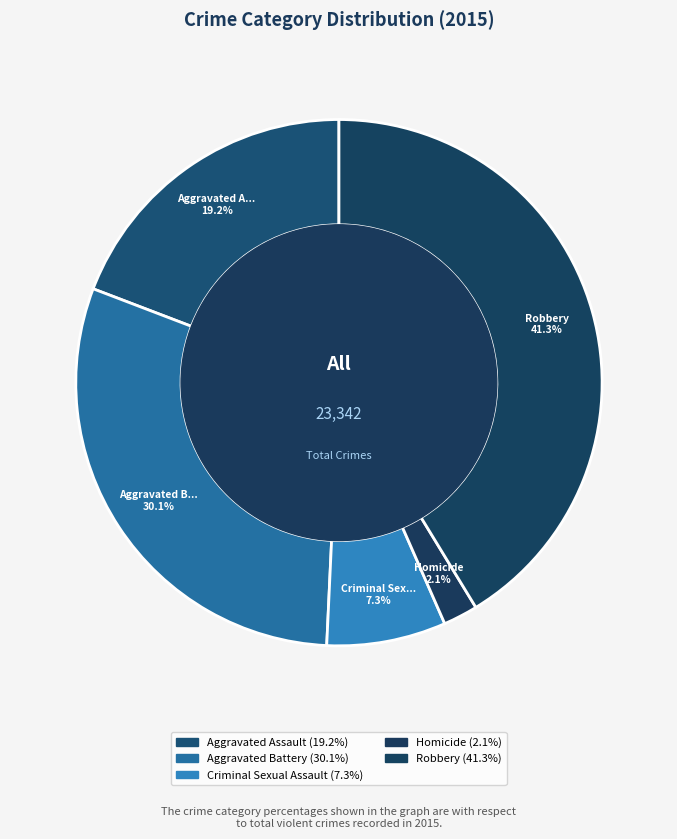

How many segments does this pie chart have?

5